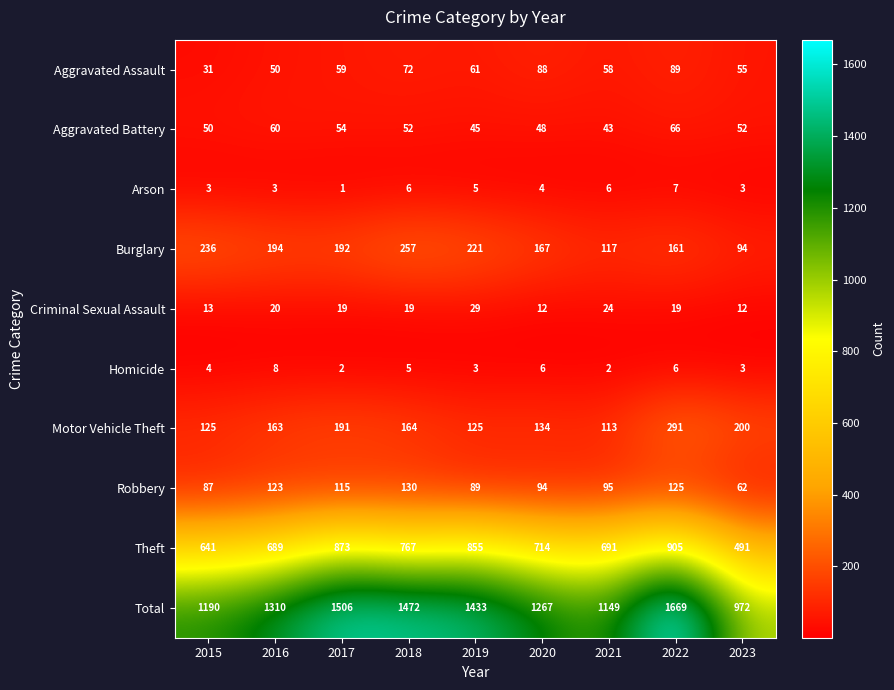

What is the sum of all Aggravated Assault values?

563